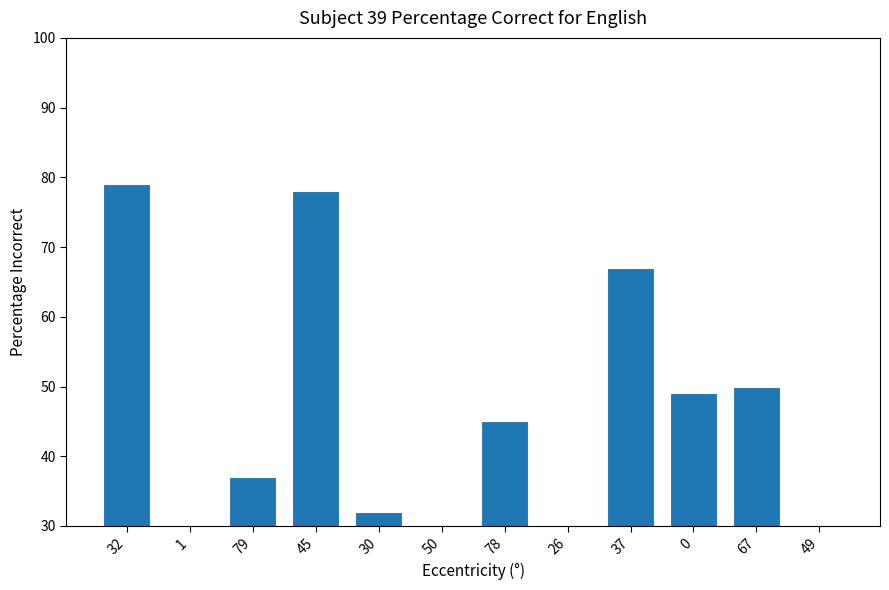

The chart shows a value of 79 at 32. True or false?

True